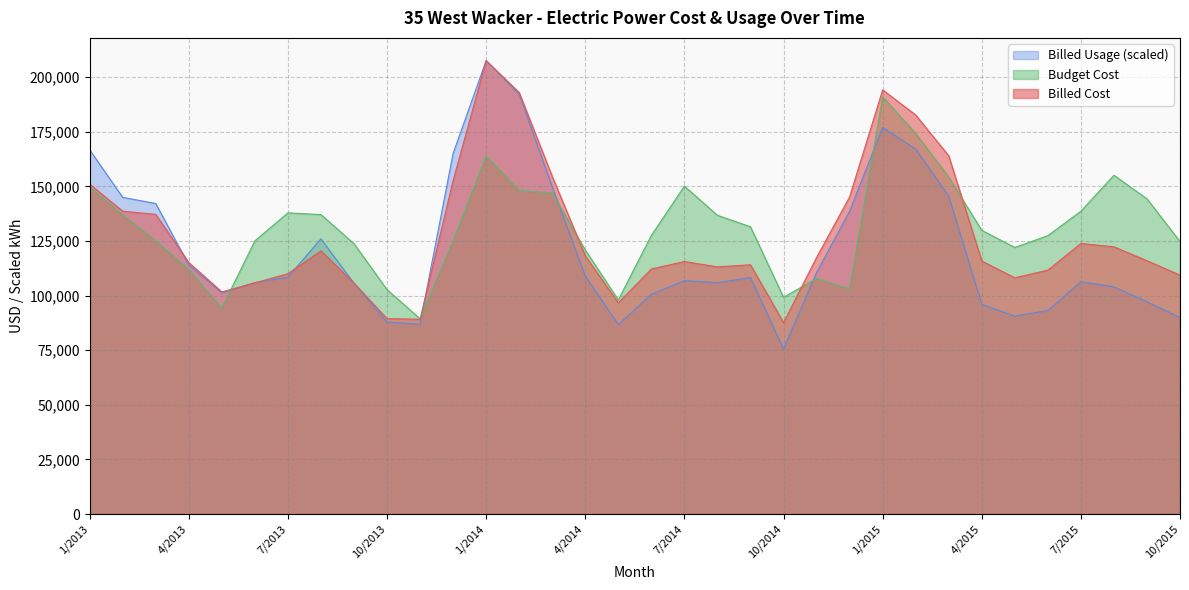

True or false: Budget Cost has more than 1 points higher than both neighbors.

True